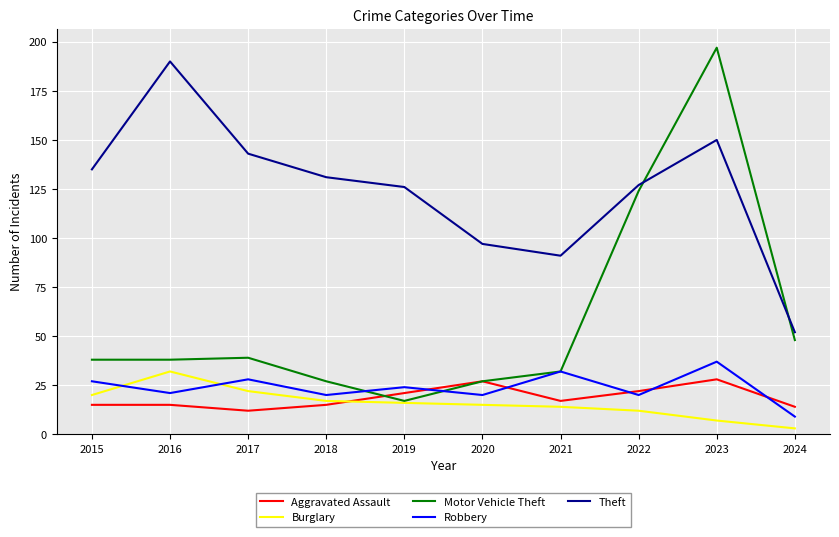

What is the sum of the Aggravated Assault values at 2017 and 2021?

29